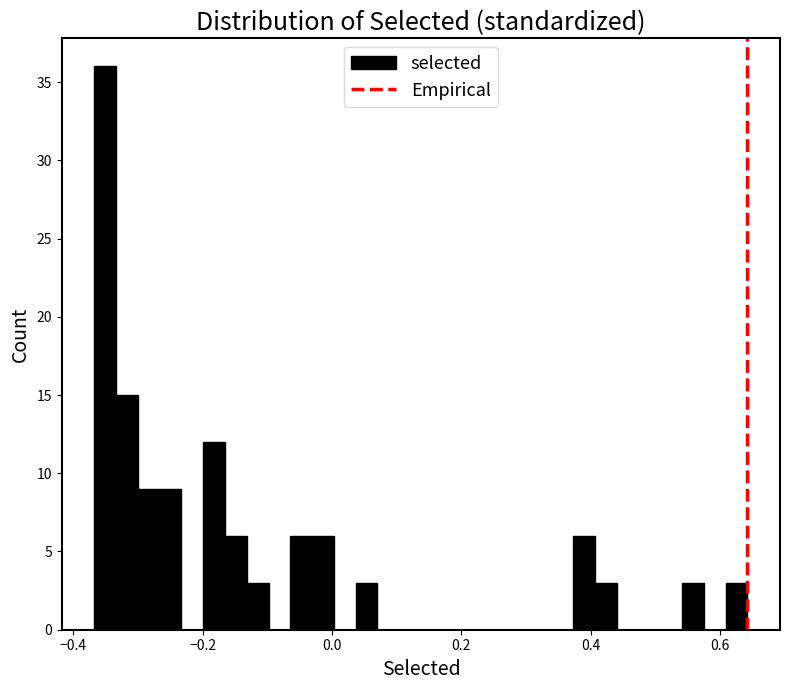

Around what value on the x-axis is the tallest bar? Give the approximate position of its centre, as read against the axis.

-0.36